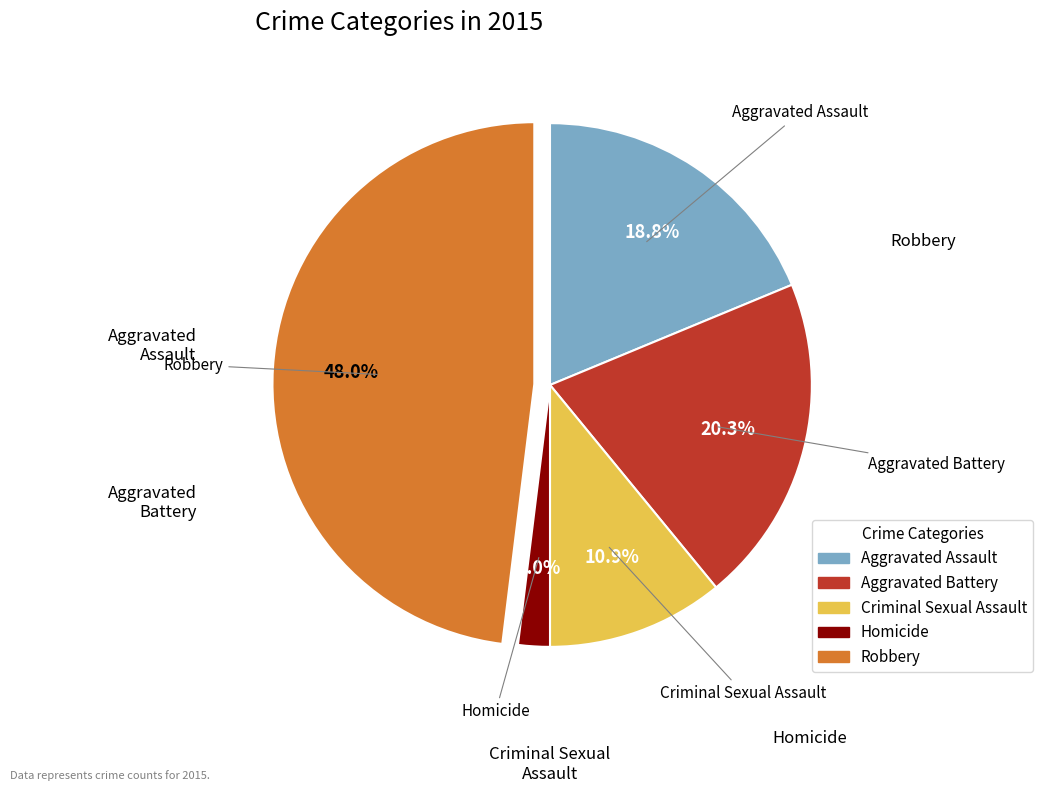

To the nearest percent, what is the difference between the Aggravated Assault and Criminal Sexual Assault slice percentages?

8%